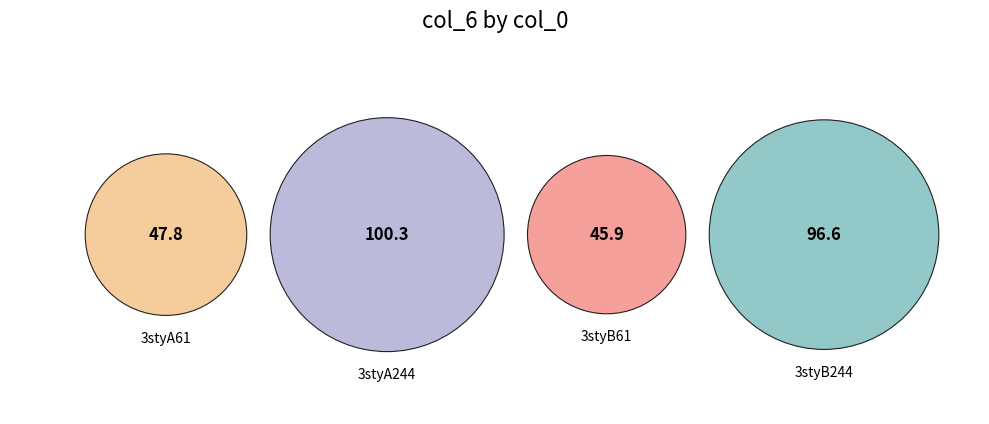

To the nearest percent, what is the average slice percentage?

25%